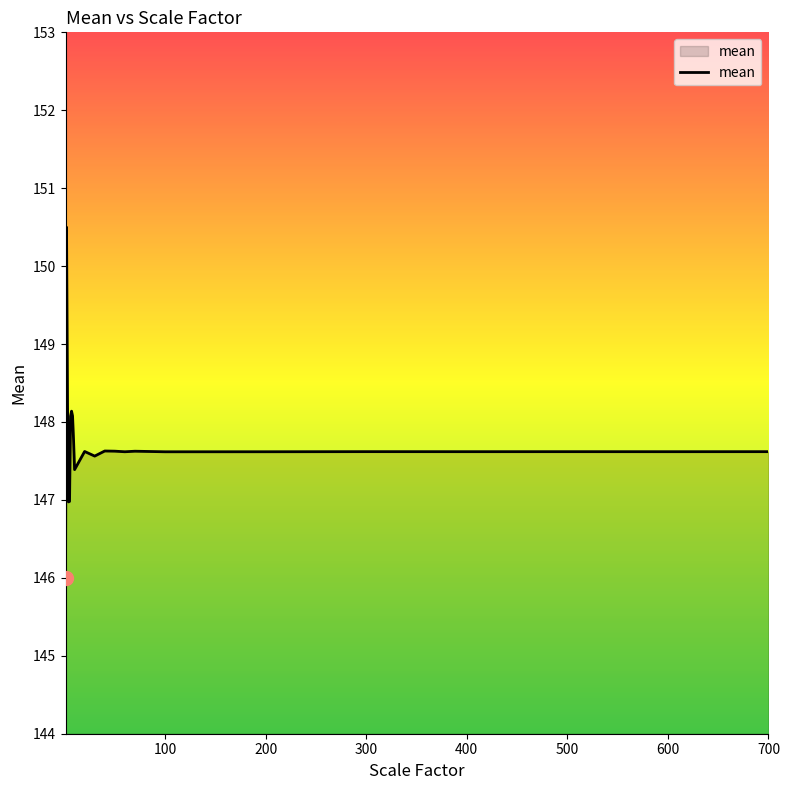

What is the smallest value displayed?

146.0